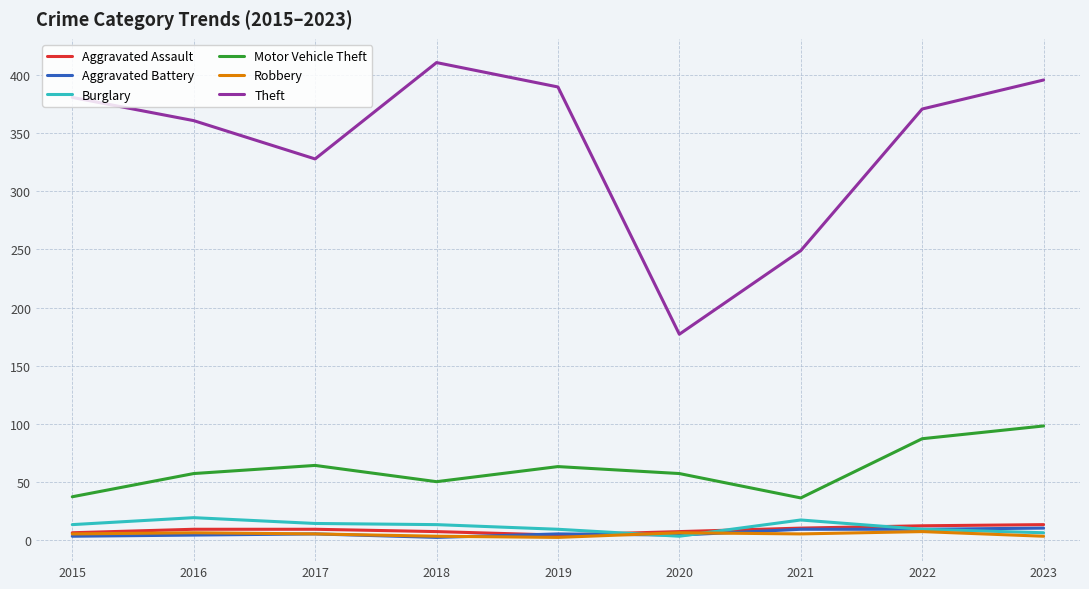

Is the value of Burglary at 2017 greater than the value of Aggravated Battery at 2020?

Yes